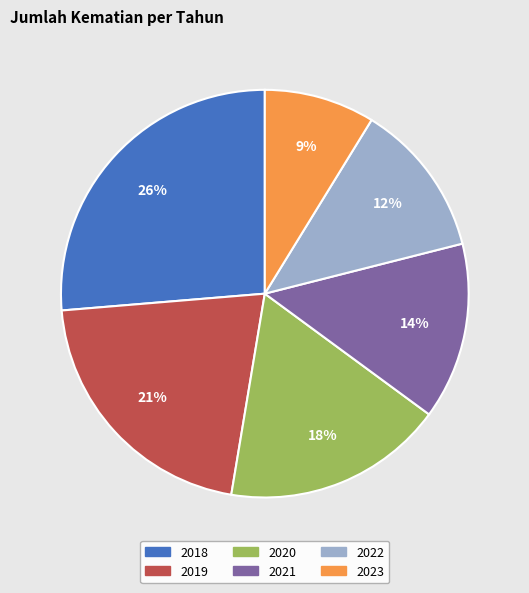

True or false: 2019 accounts for 12% of the total.

False